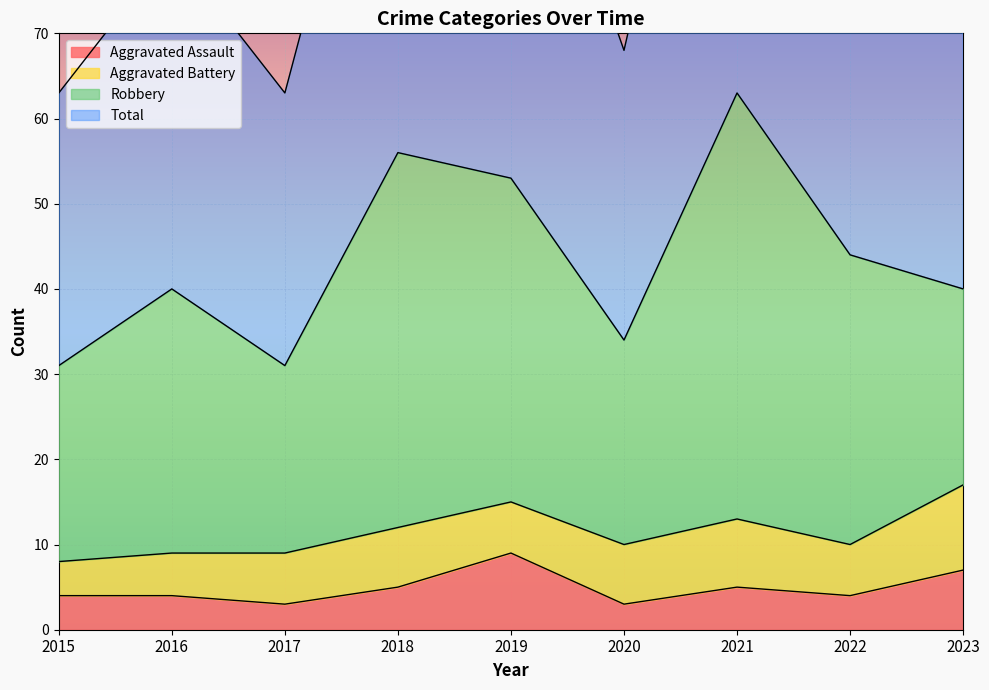

True or false: Total and Aggravated Assault cross at least once.

False